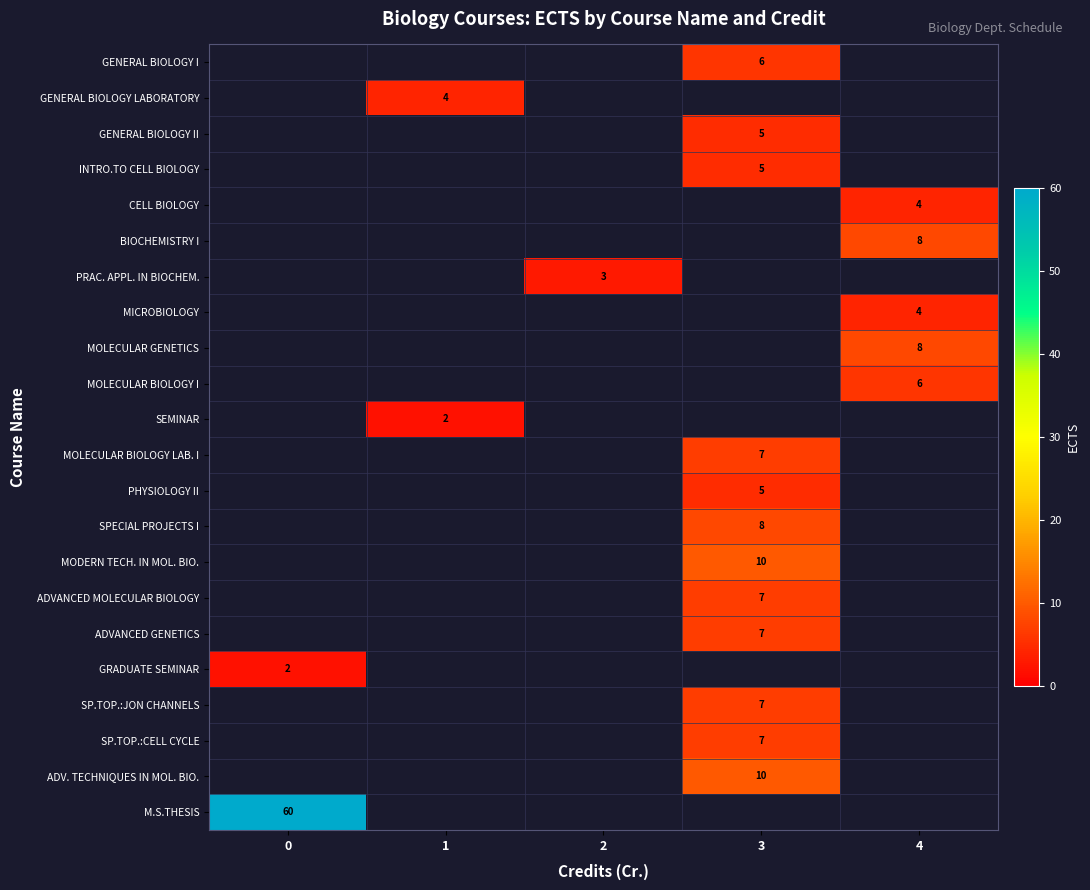

What is the total value across all series at 0?

62